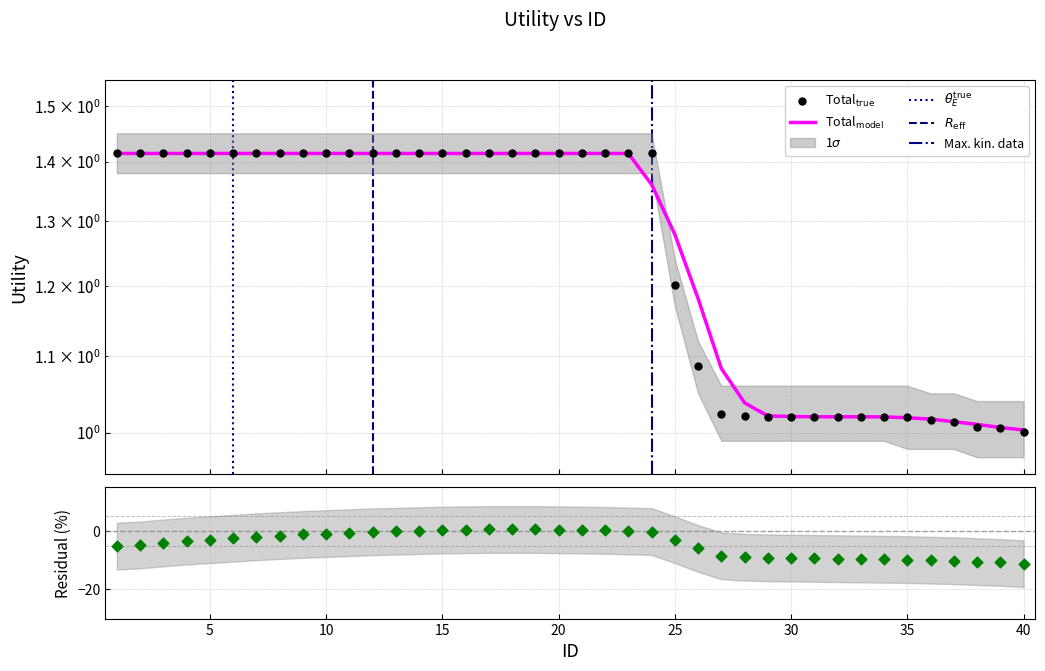

What is the change in value from 5 to 30?

-0.4